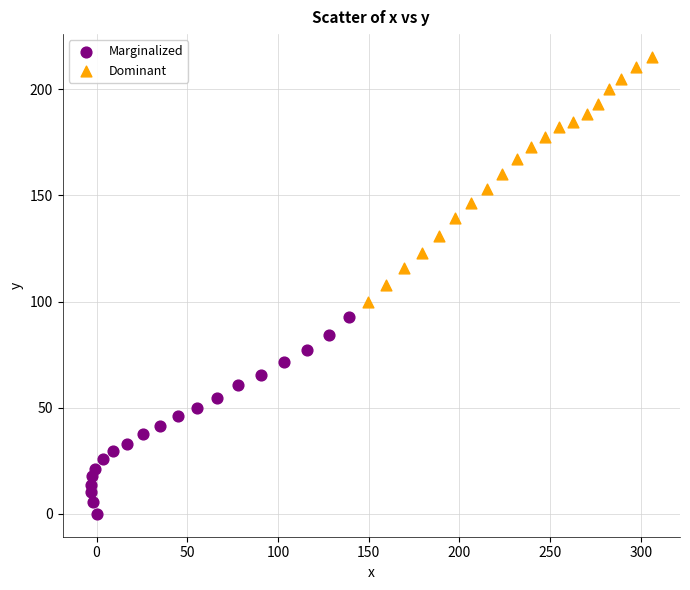

Which series reaches the minimum Y coordinate?

Marginalized